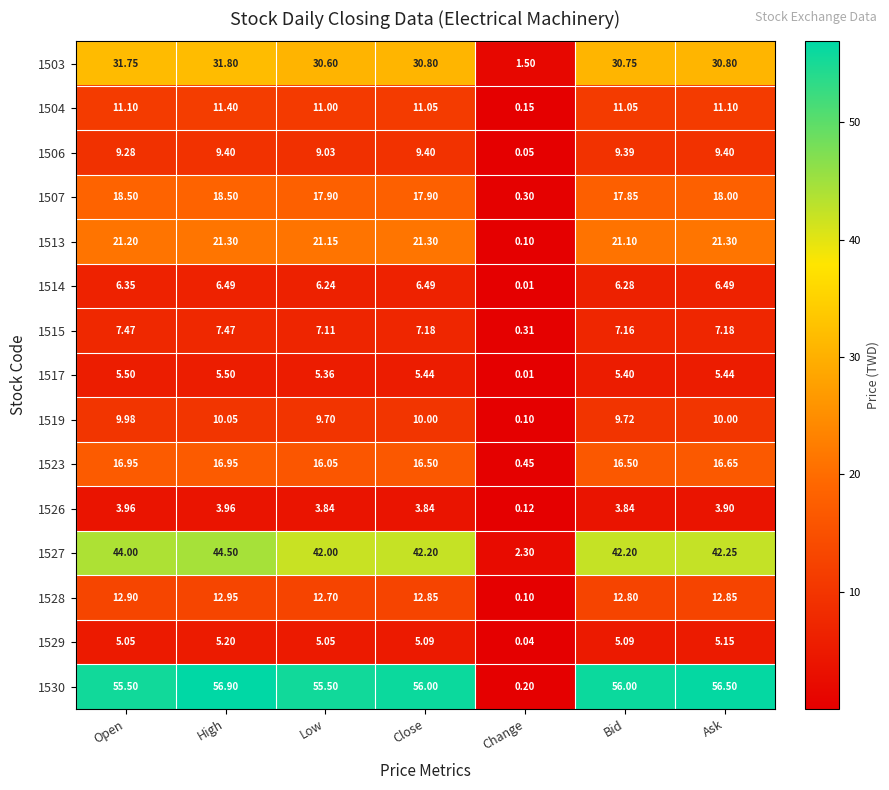

Where does the 1519 series first go above 9?

Open